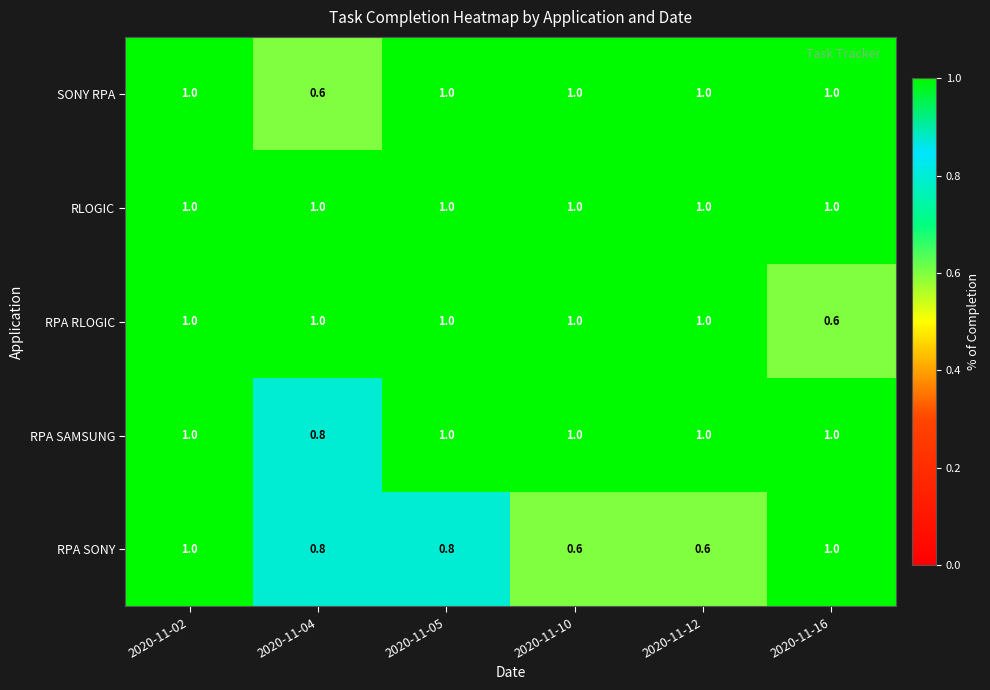

Reading right to left, transcribe all the data shown in this chart.

SONY RPA: 2020-11-16=1.0	2020-11-12=1.0	2020-11-10=1.0	2020-11-05=1.0	2020-11-04=0.6	2020-11-02=1.0
RLOGIC: 2020-11-16=1.0	2020-11-12=1.0	2020-11-10=1.0	2020-11-05=1.0	2020-11-04=1.0	2020-11-02=1.0
RPA RLOGIC: 2020-11-16=0.6	2020-11-12=1.0	2020-11-10=1.0	2020-11-05=1.0	2020-11-04=1.0	2020-11-02=1.0
RPA SAMSUNG: 2020-11-16=1.0	2020-11-12=1.0	2020-11-10=1.0	2020-11-05=1.0	2020-11-04=0.8	2020-11-02=1.0
RPA SONY: 2020-11-16=1.0	2020-11-12=0.6	2020-11-10=0.6	2020-11-05=0.8	2020-11-04=0.8	2020-11-02=1.0